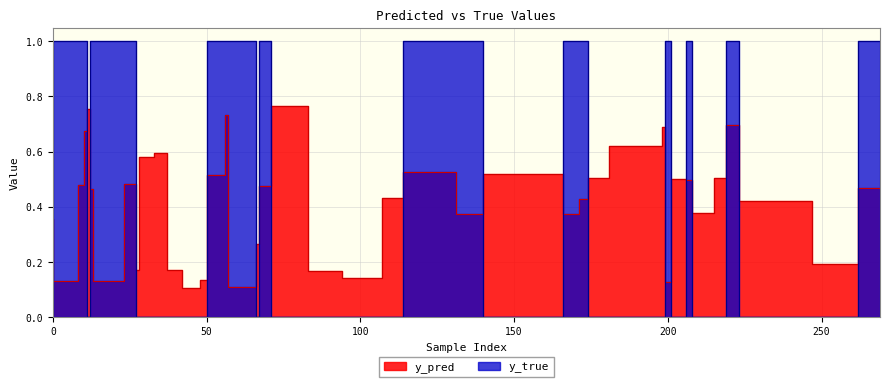

What is the sum of the y_pred values at 37 and 57?

1.3